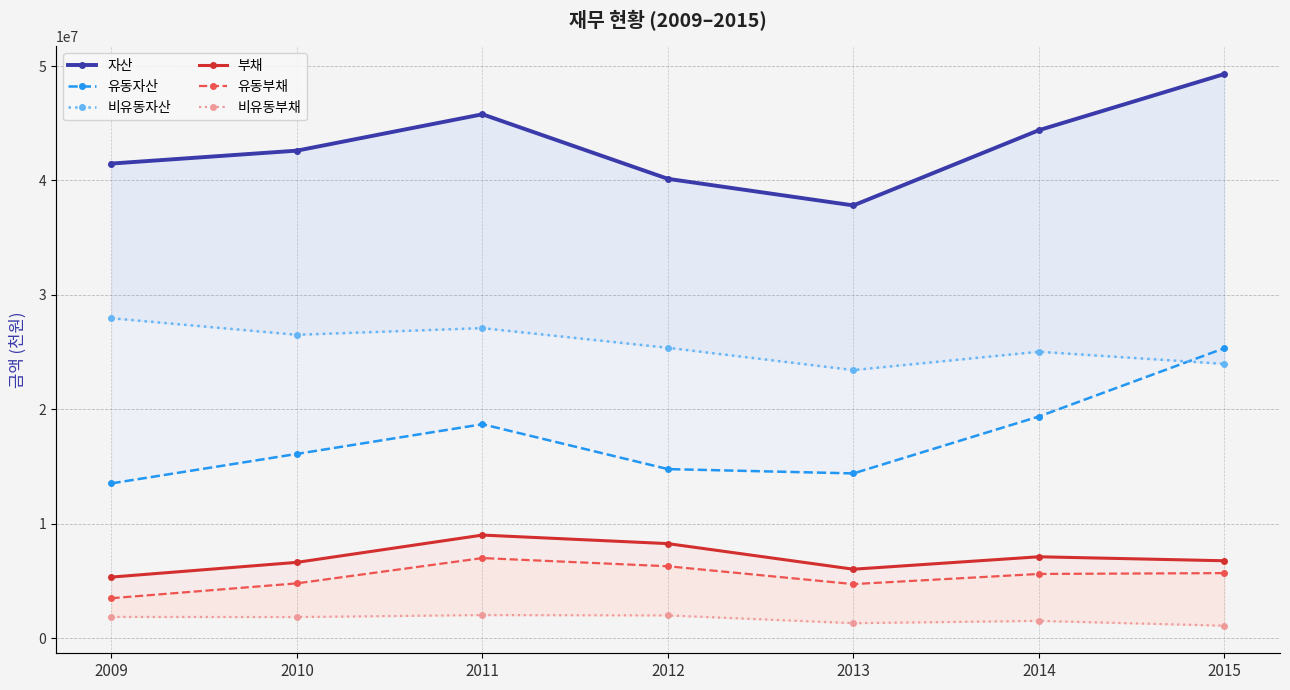

Is it true that 비유동자산 equals 6101674 at 2009?

False